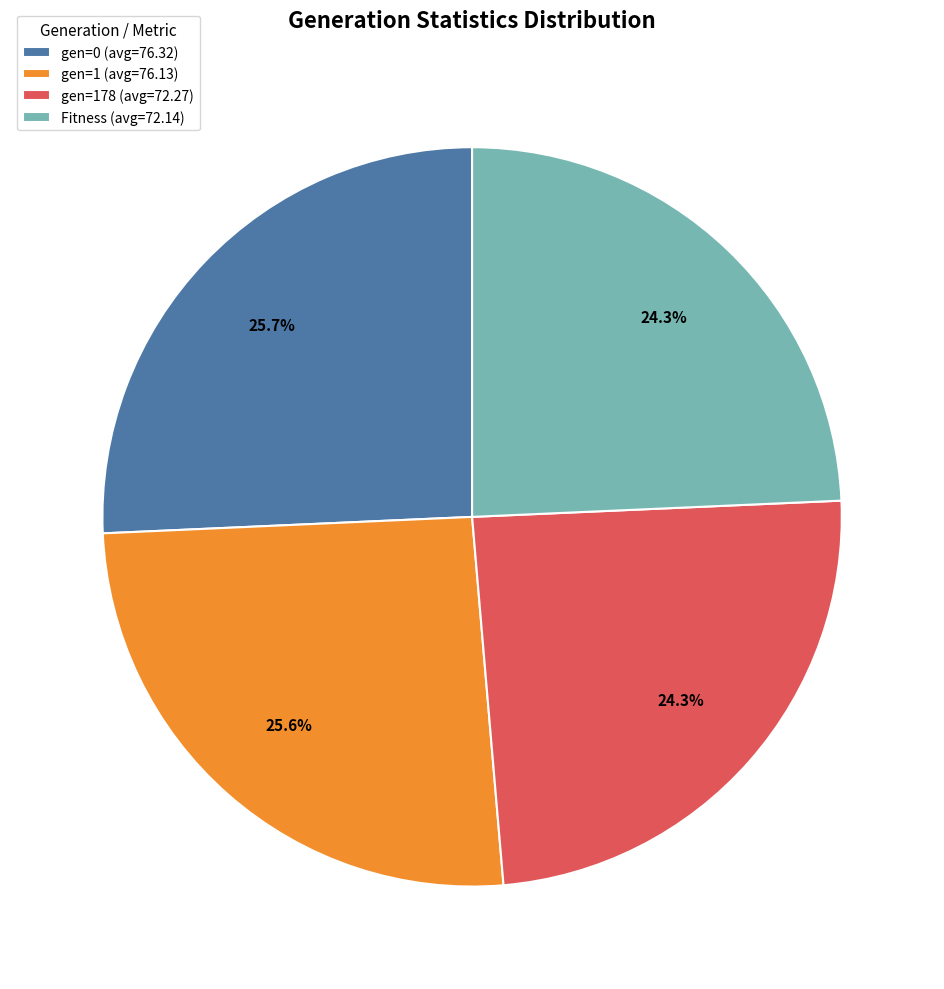

Is there a majority slice in this chart?

No